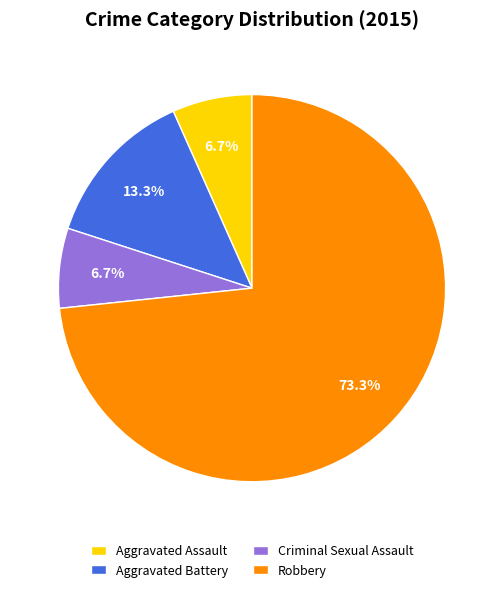

Which category has the biggest portion of the pie?

Robbery